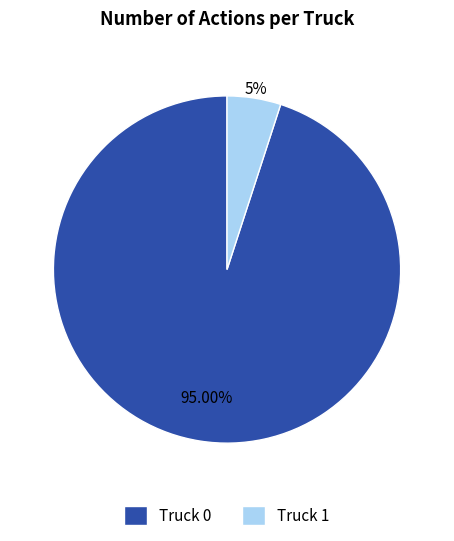

Which slice represents more than half of the pie?

Truck 0